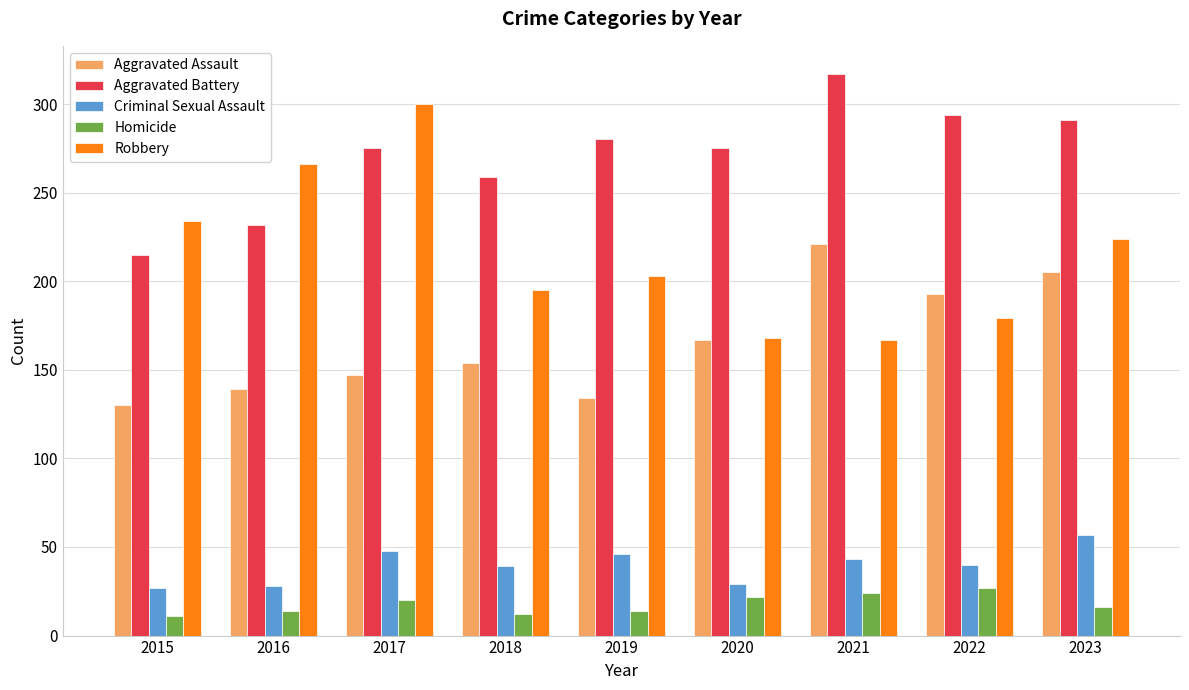

Does the chart contain any negative values?

No